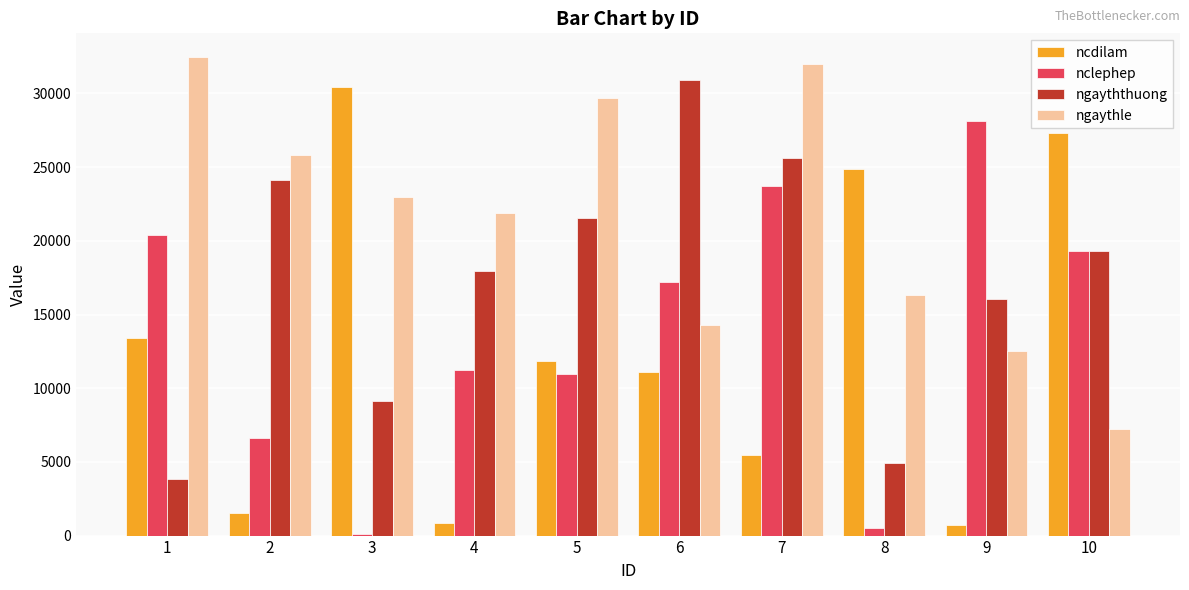

What is the value of the nclephep bar at the 3rd from the left?

123